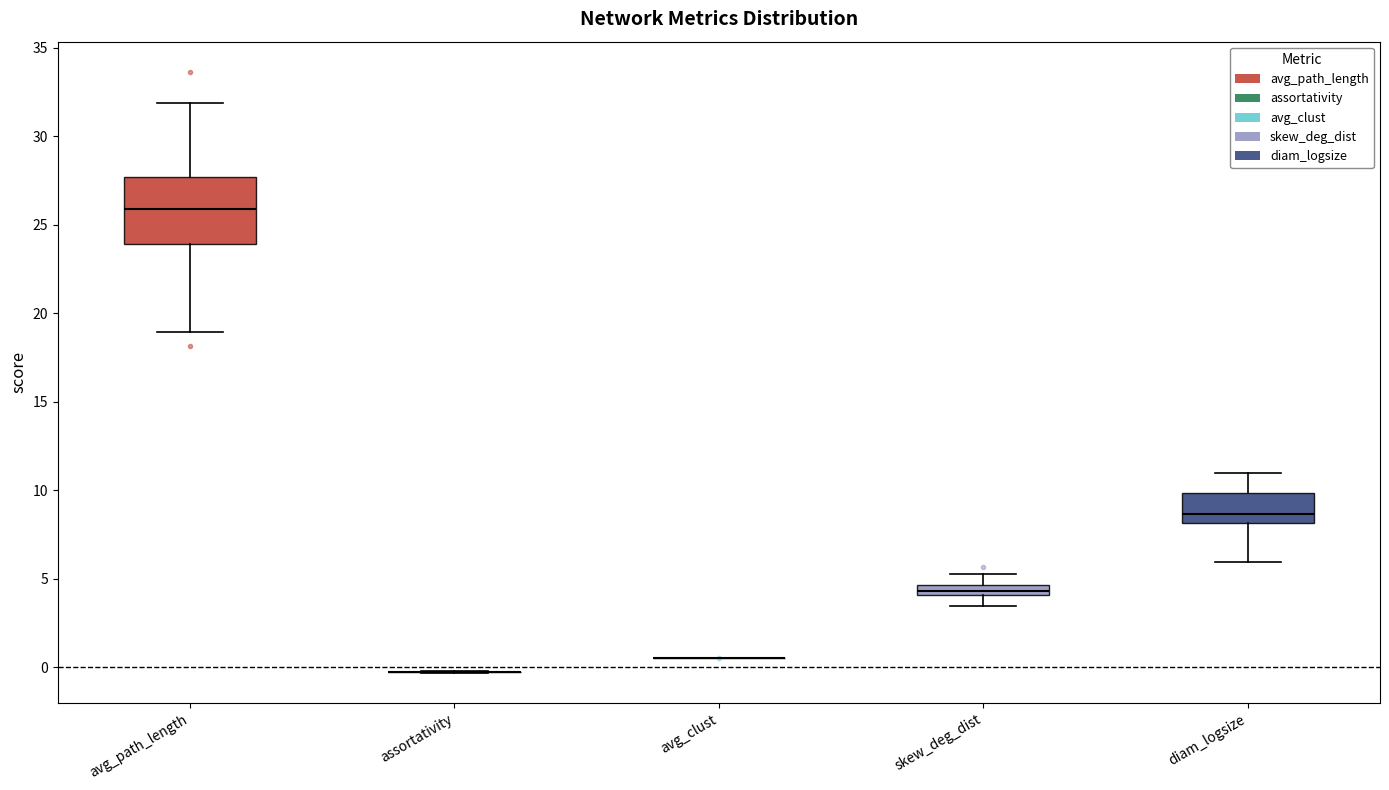

Comparing the boxes themselves (not the whiskers), which one is the tallest?

avg_path_length